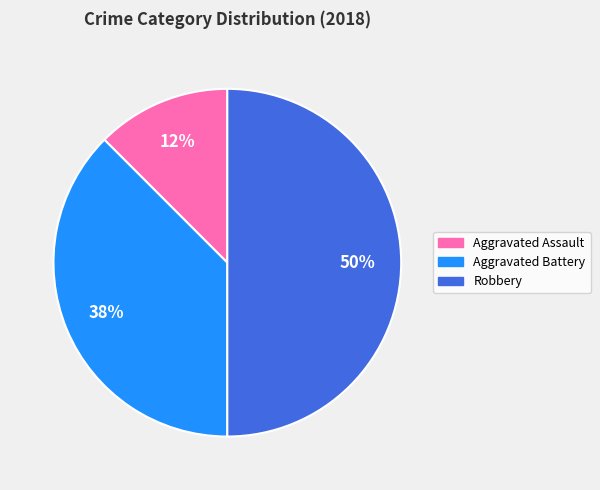

The Aggravated Assault slice represents 1% of the pie. True or false?

False